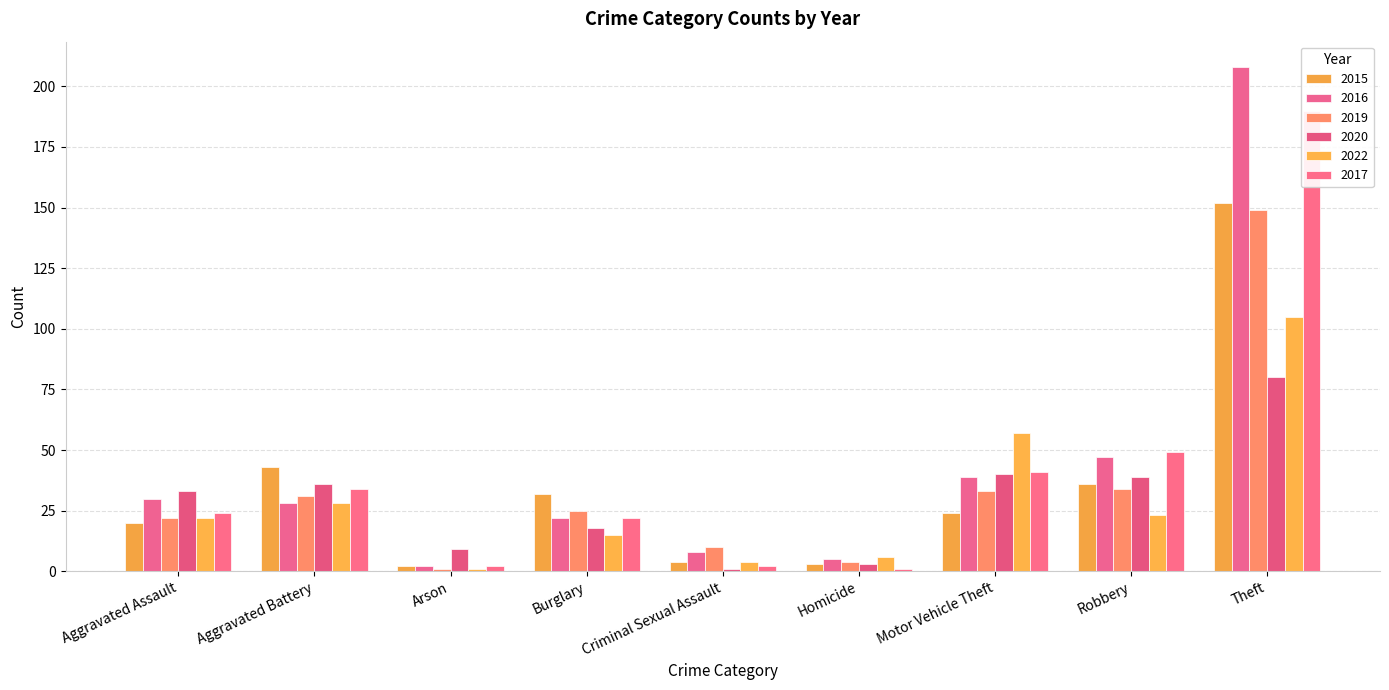

What is the sum of the 2020 values at Robbery and Aggravated Battery?

75